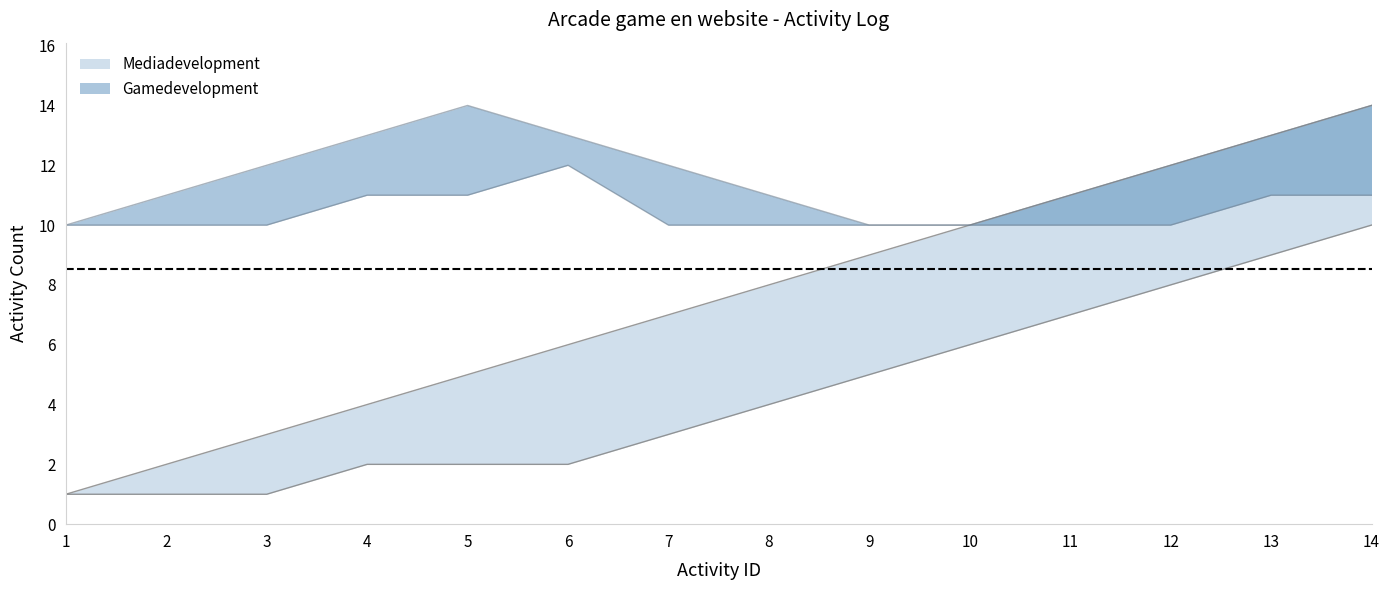

True or false: Gamedevelopment_upper and Mediadevelopment_upper cross at least once.

False